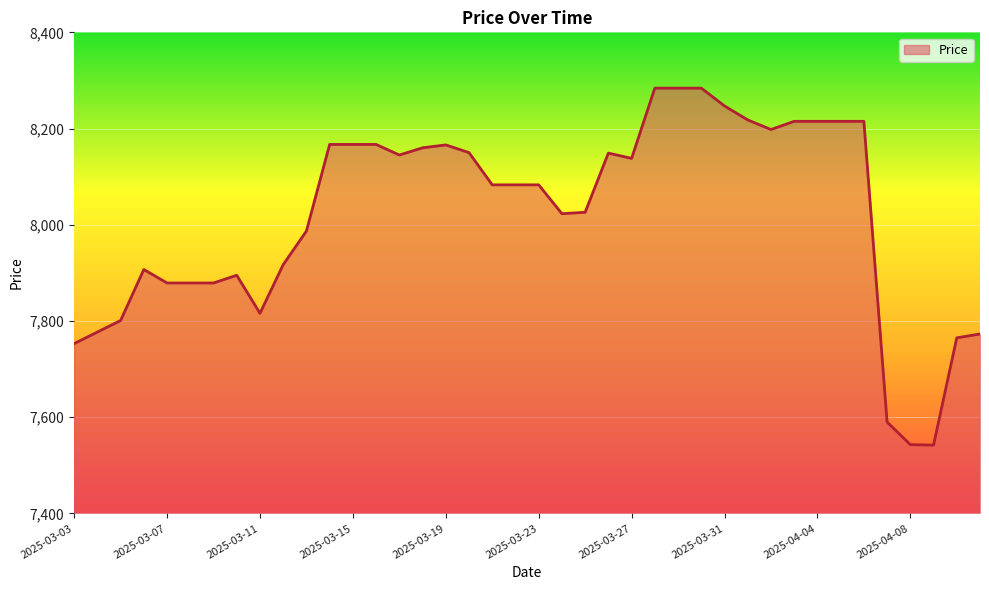

Does the chart display data point markers on the line(s)?

No